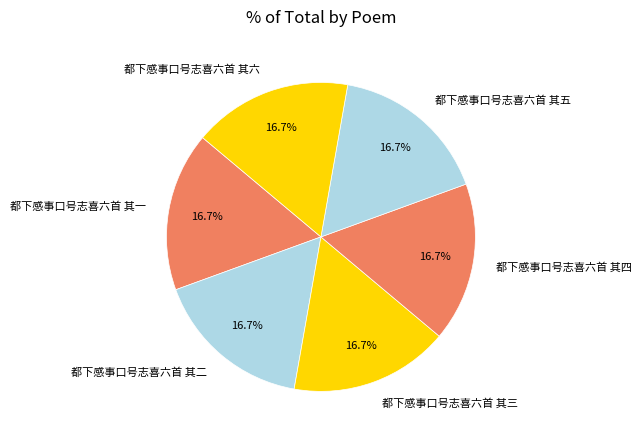

To the nearest percent, what portion does 都下感事口号志喜六首 其六 represent?

17%